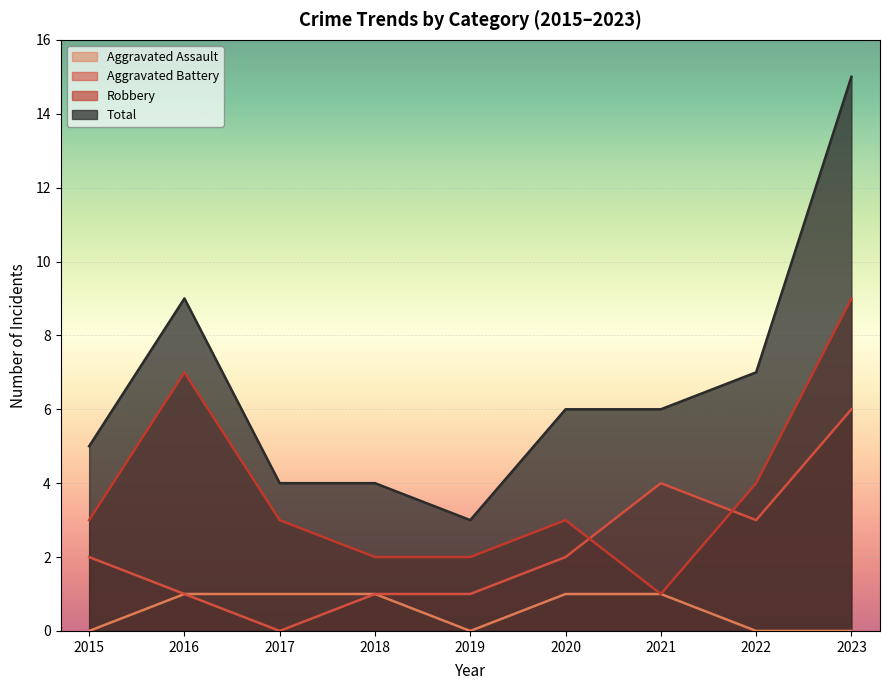

At which label does Total reach its minimum?

2019